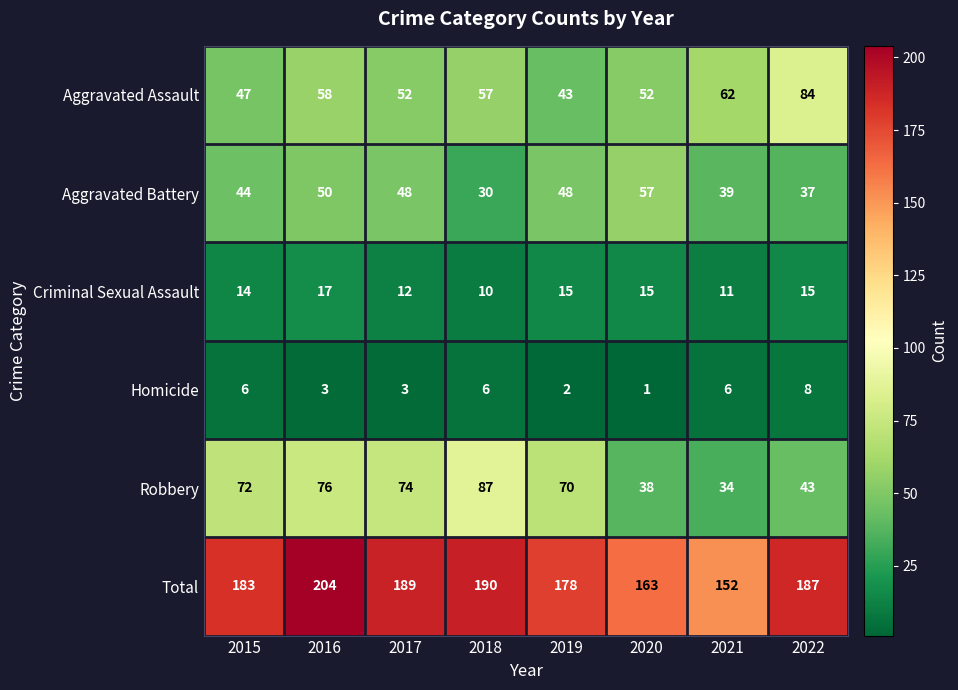

What is the minimum value shown in the chart?

1